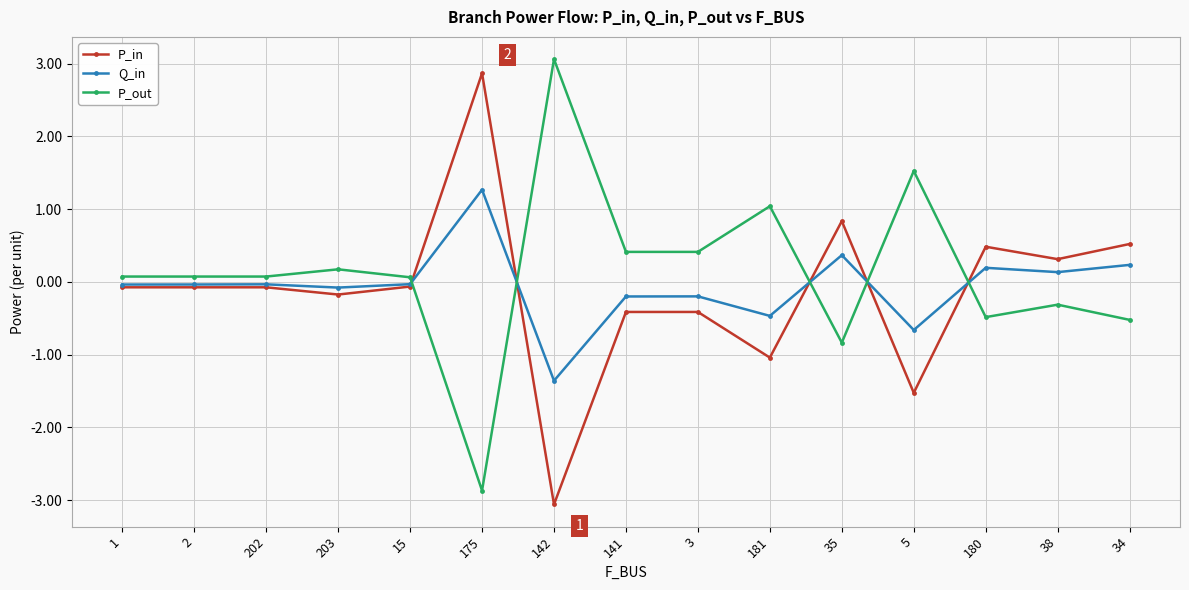

The Q_in series shows -0.0 at 1. True or false?

True